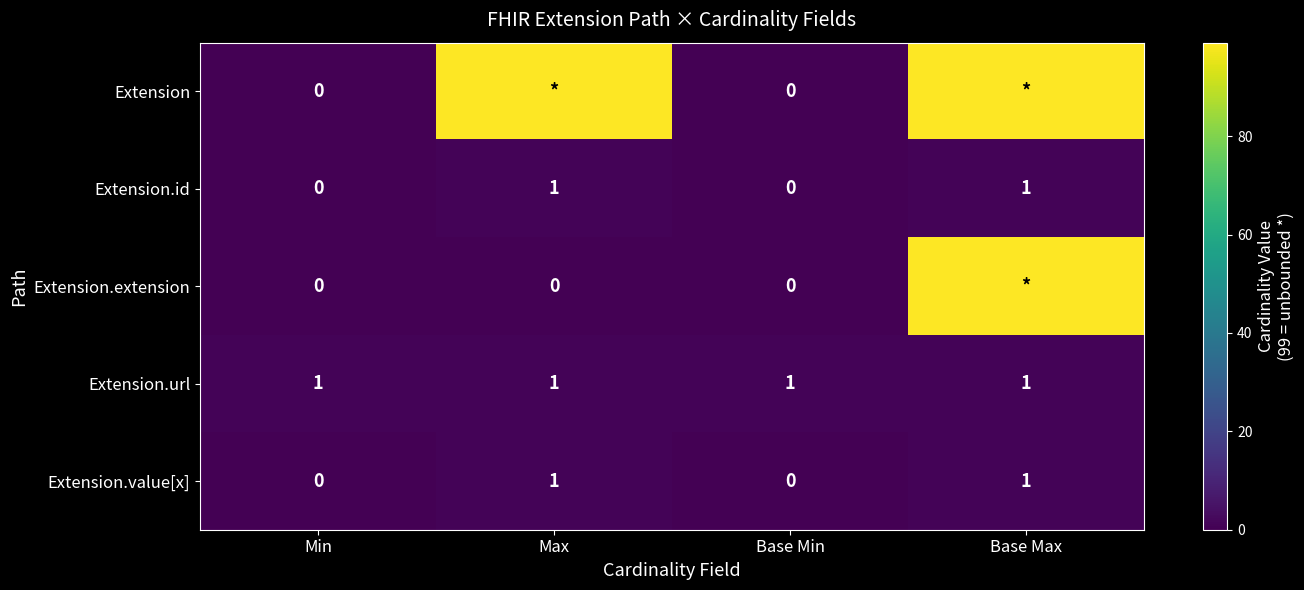

At which label does Extension.value[x] reach its peak?

Max